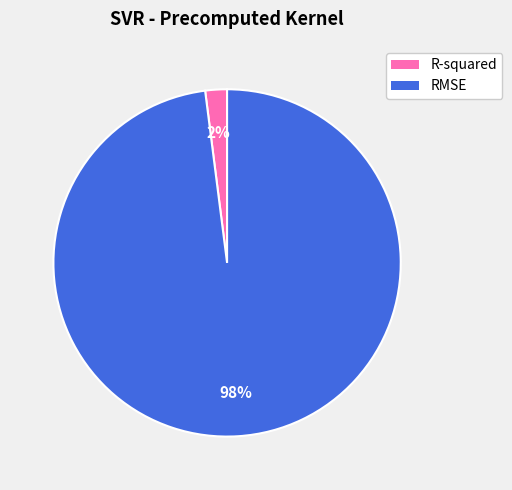

Which slice is the largest?

RMSE